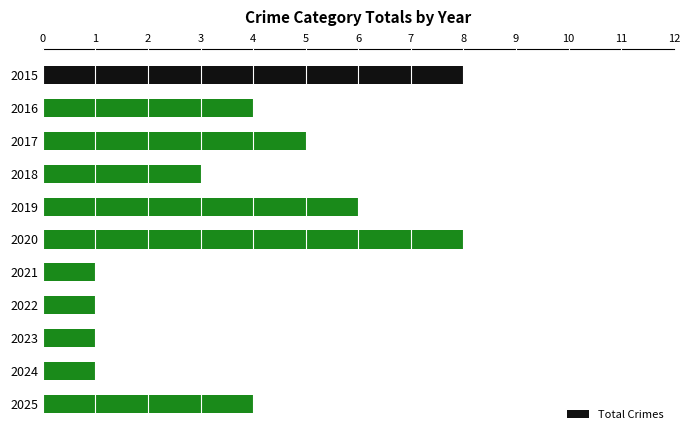

The value at 2016 is 2. True or false?

False